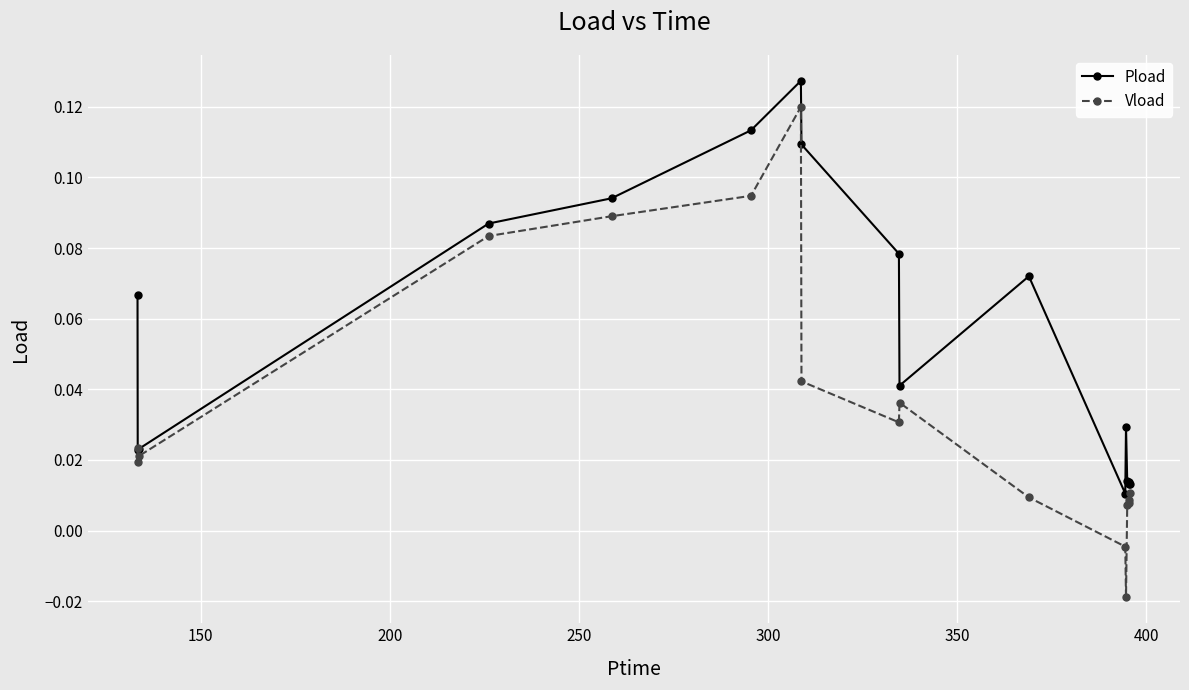

Which series has the largest total across all categories?

Pload